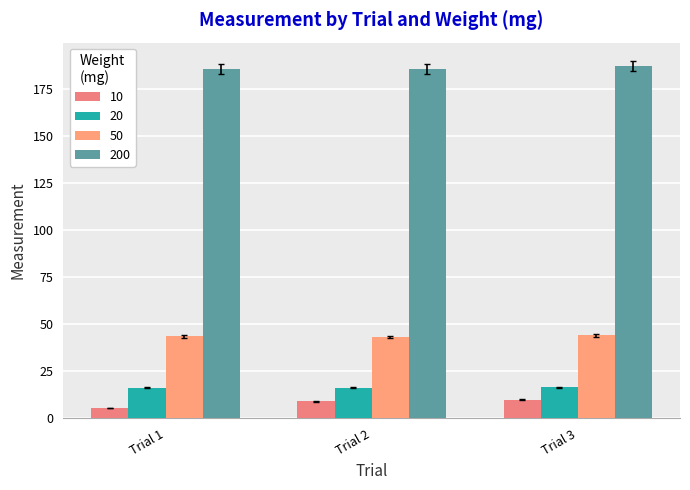

Which series changed the most between Trial 2 and Trial 3?

200